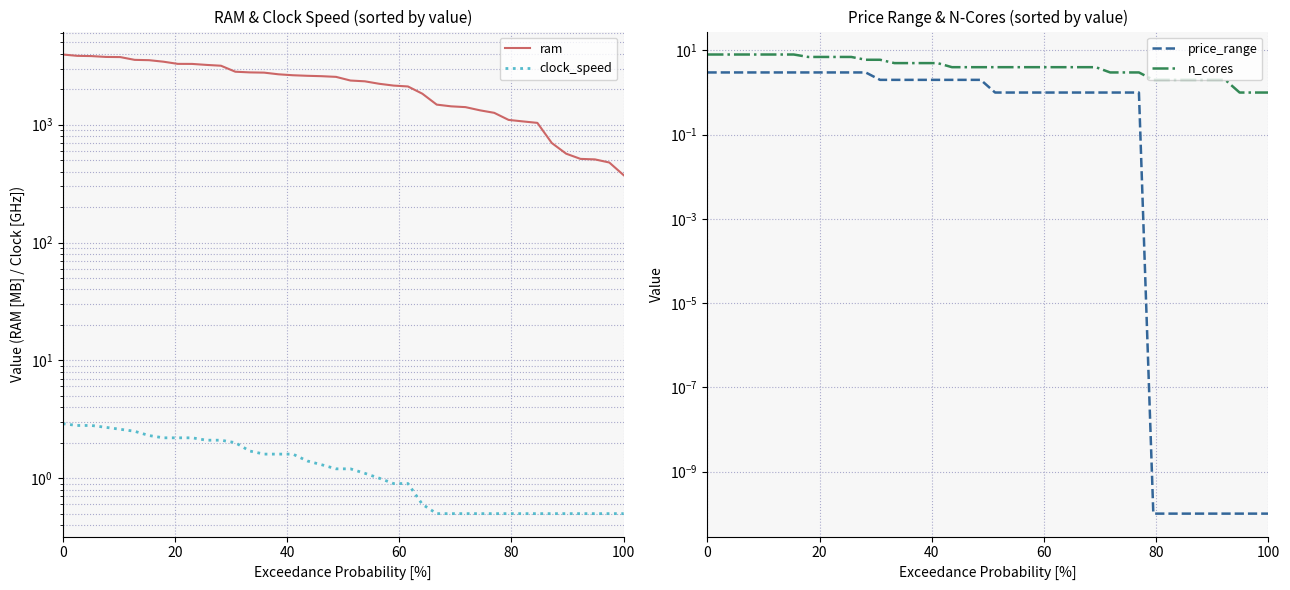

What are all the series names shown in the legend?

ram, clock_speed, price_range, n_cores